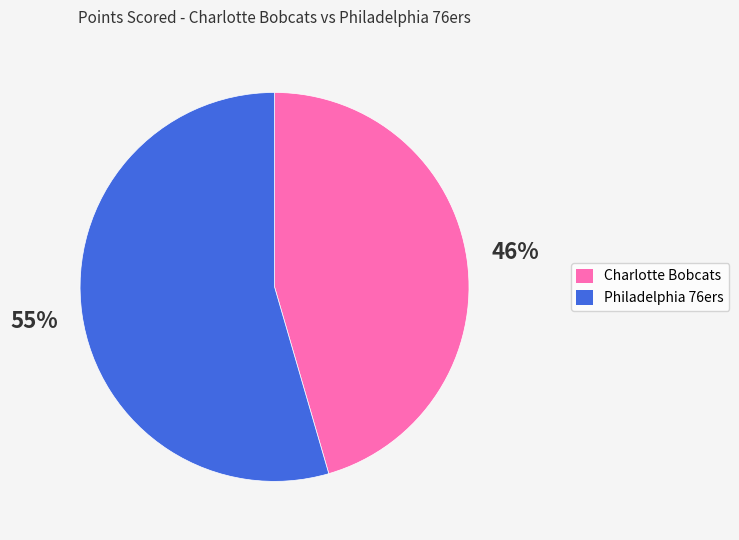

The Charlotte Bobcats slice represents 33% of the pie. True or false?

False